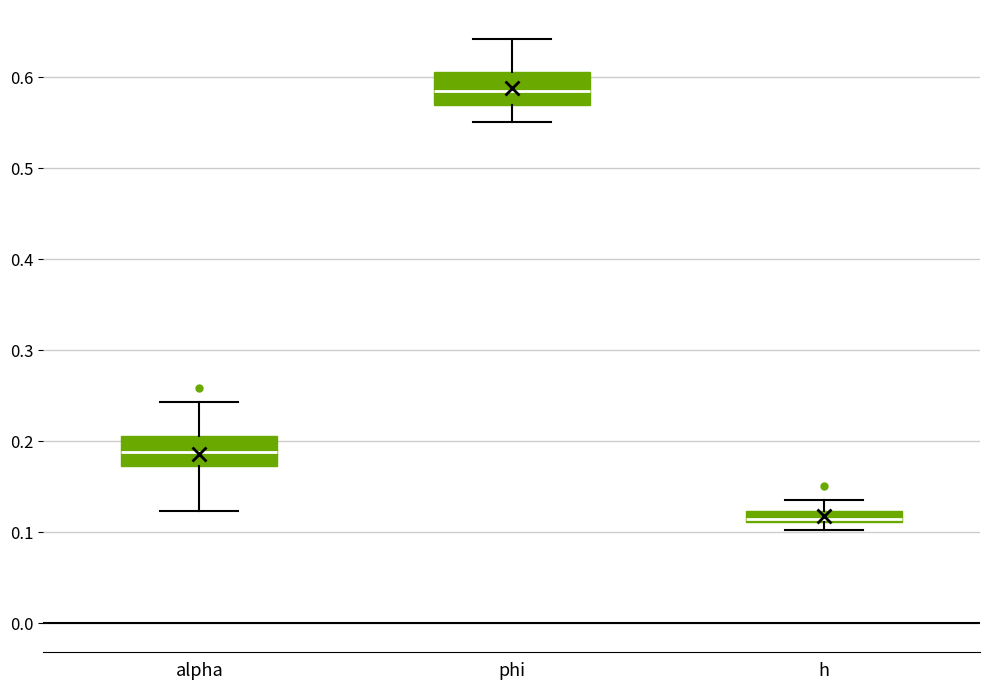

Which box has the highest median line?

phi